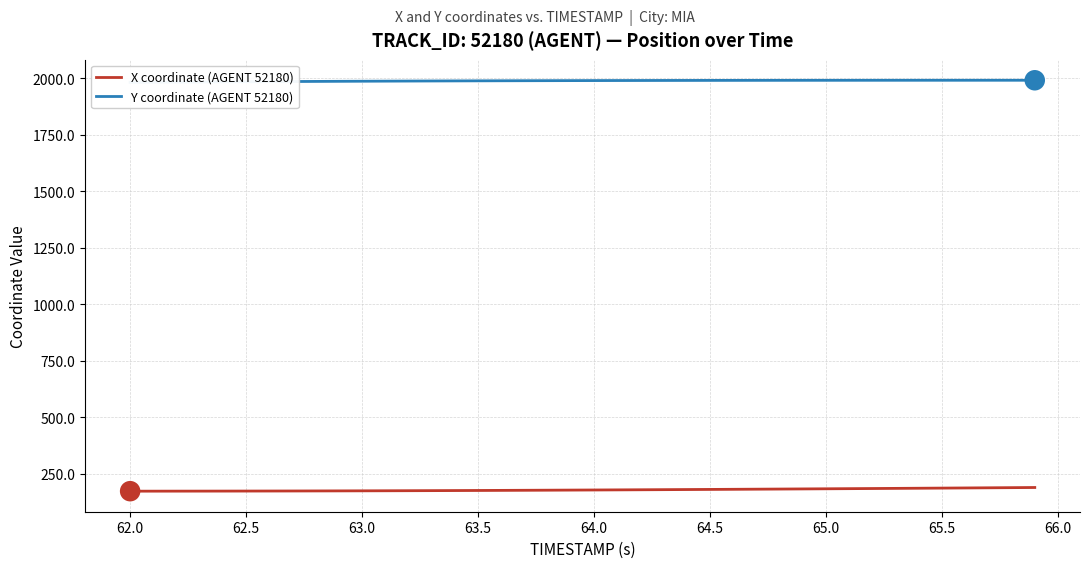

True or false: Y coordinate (AGENT 52180) has more than 0 interior local peaks.

False